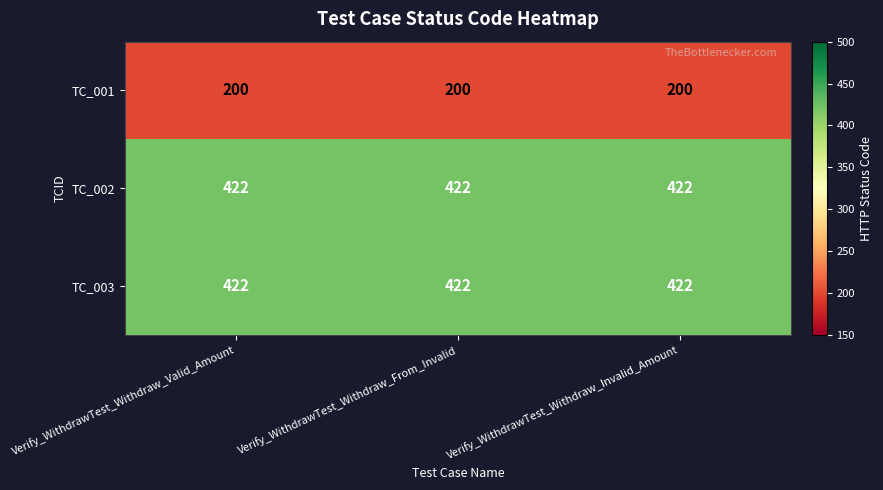

At how many categories does at least one series exceed 209?

3